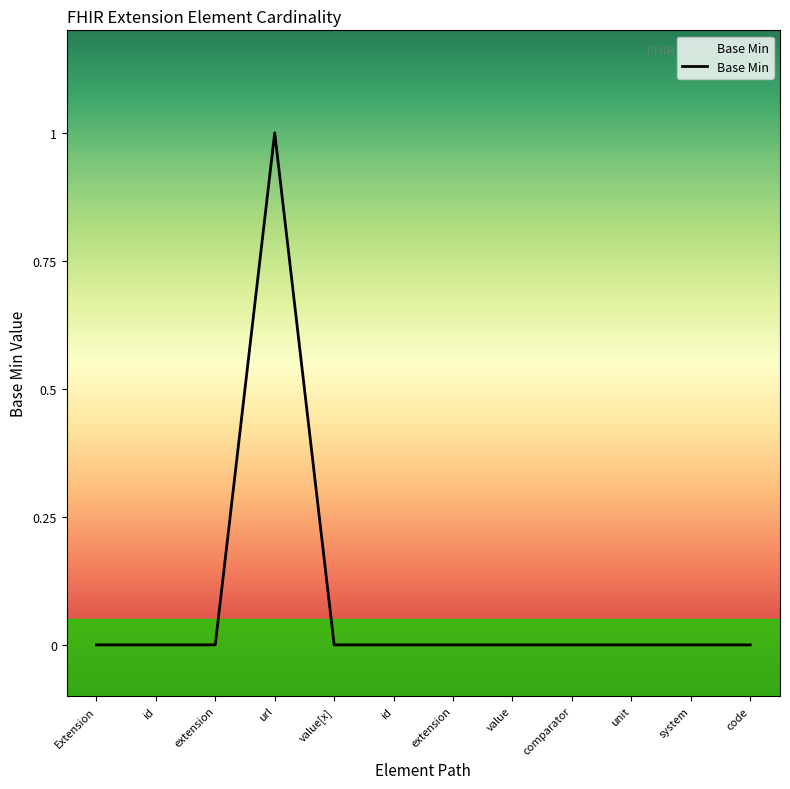

What position from the left is Extension.id?

2